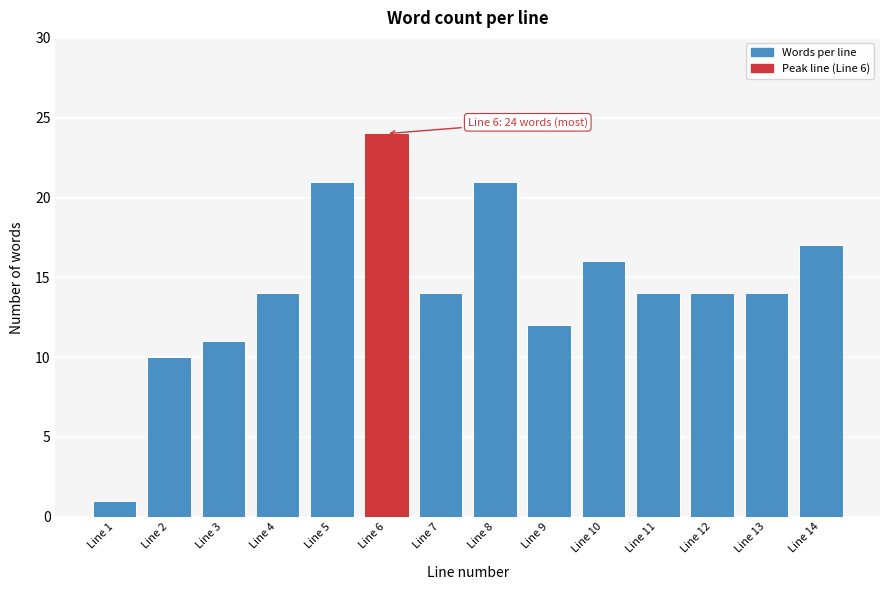

Reading right to left, what are all the values shown in this chart?

17	14	14	14	16	12	21	14	24	21	14	11	10	1